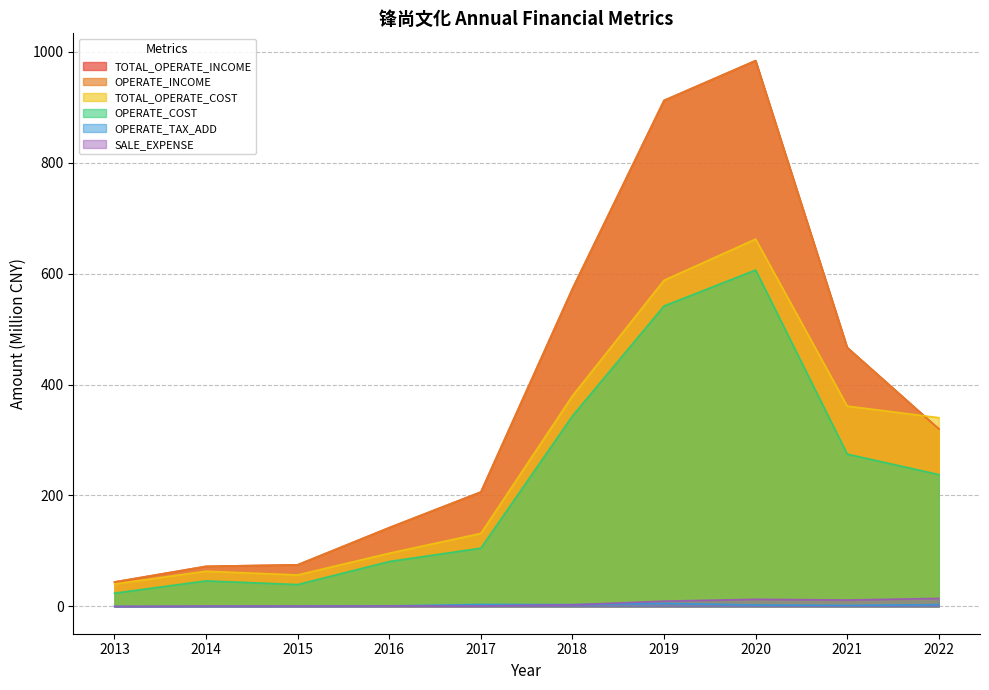

True or false: OPERATE_COST and TOTAL_OPERATE_INCOME cross at least once.

False